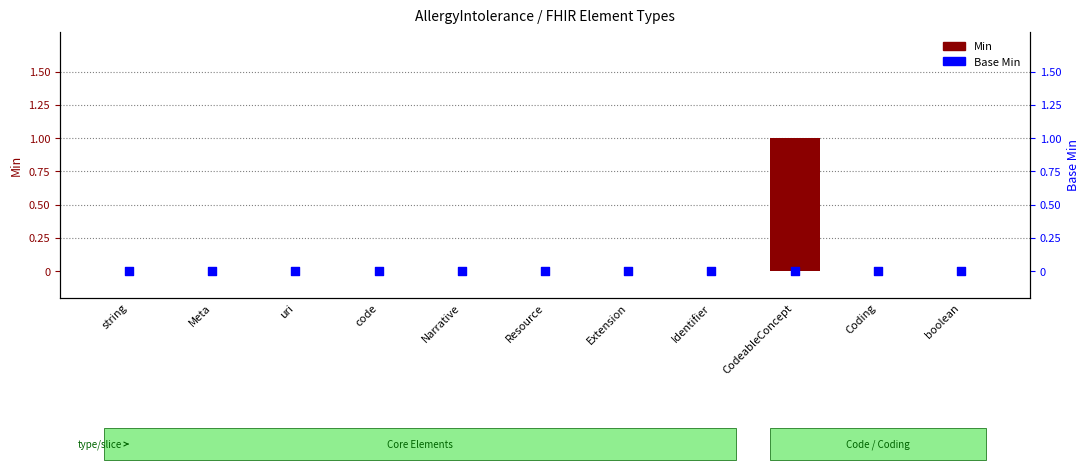

Which series has the largest total across all categories?

Min